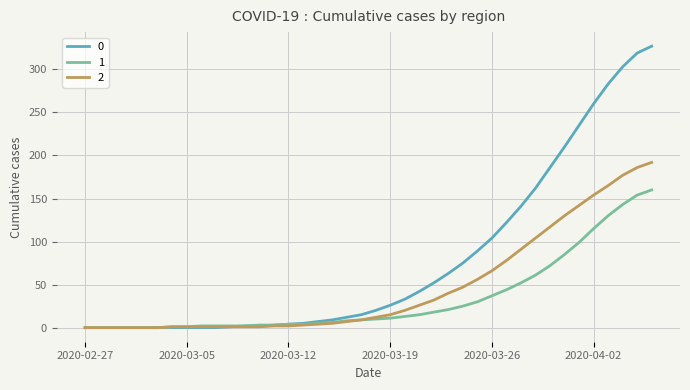

List the series in order of their peak value, highest first.

0, 2, 1